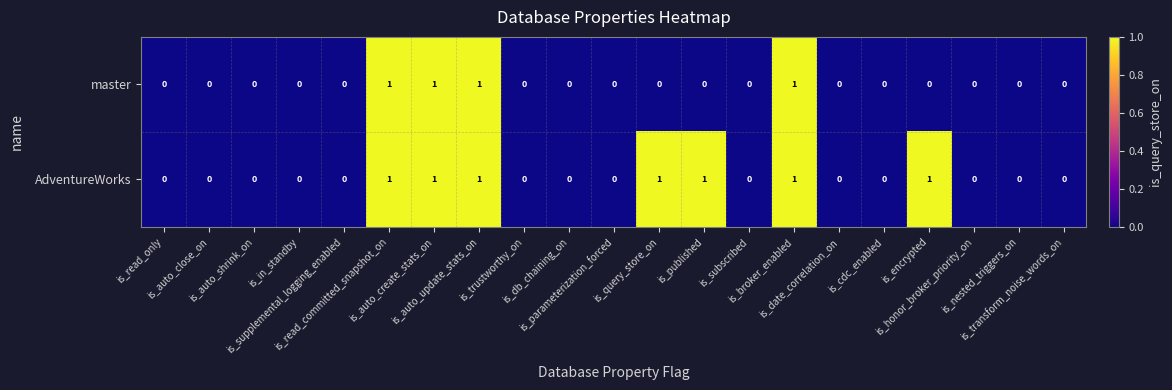

How many positive values does the master series have?

4